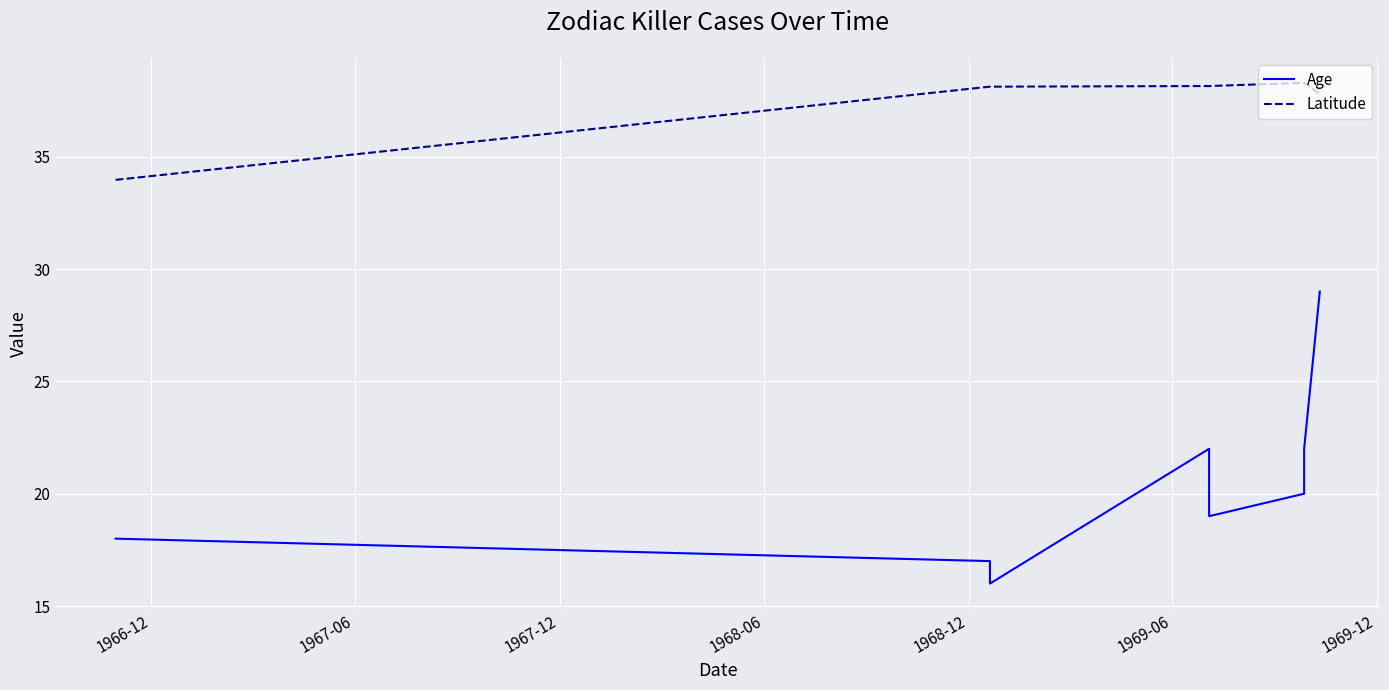

What are all the series names shown in the legend?

Age, Latitude